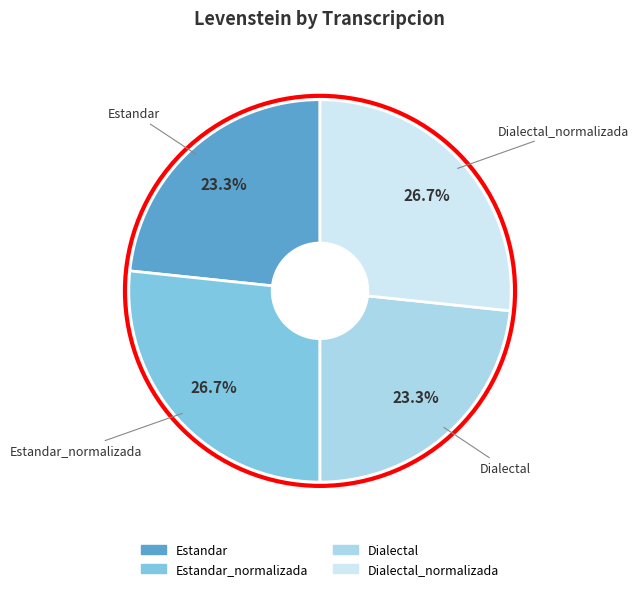

Is there a majority slice in this chart?

No